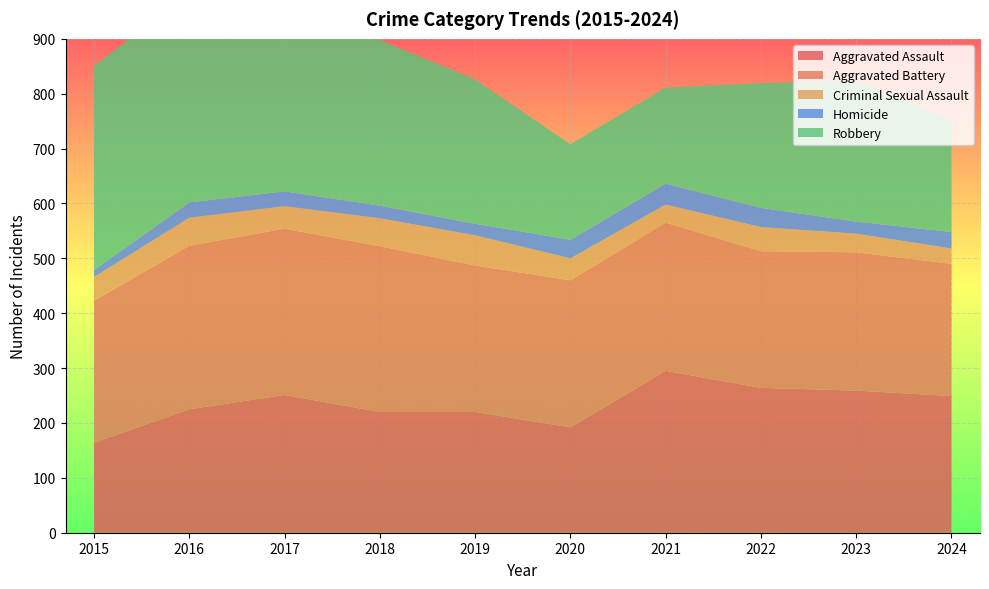

Reading right to left, list all the values displayed in this chart.

Aggravated Assault: 2024=249	2023=259	2022=264	2021=295	2020=192	2019=220	2018=220	2017=251	2016=225	2015=164
Aggravated Battery: 2024=241	2023=252	2022=249	2021=270	2020=268	2019=267	2018=302	2017=303	2016=298	2015=259
Criminal Sexual Assault: 2024=28	2023=34	2022=44	2021=33	2020=40	2019=55	2018=51	2017=41	2016=51	2015=43
Homicide: 2024=30	2023=22	2022=35	2021=38	2020=34	2019=21	2018=23	2017=27	2016=28	2015=13
Robbery: 2024=204	2023=257	2022=227	2021=175	2020=174	2019=263	2018=302	2017=356	2016=381	2015=372